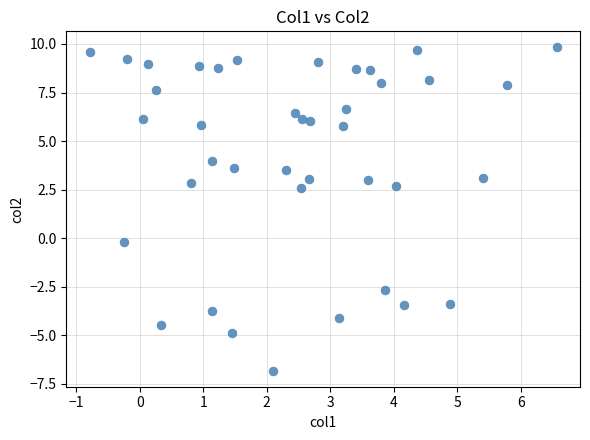

What is the range of X values (max minus min)?

7.4